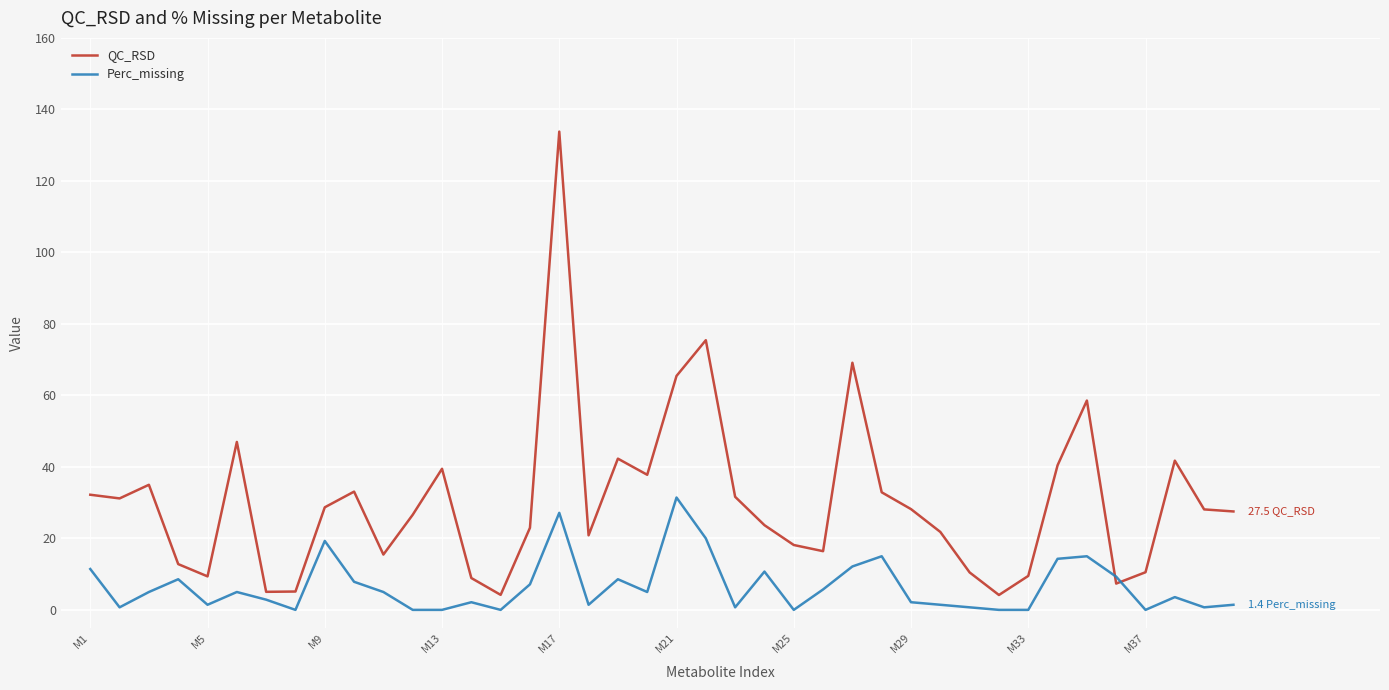

What is the minimum value for QC_RSD?

4.2